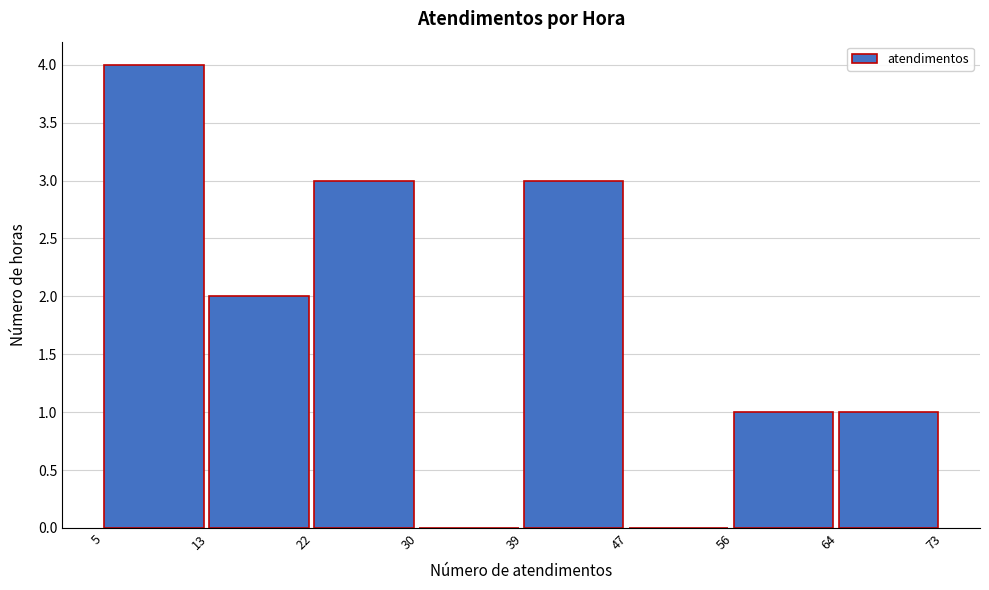

Reading left to right, transcribe this chart: for each bar, give the range it covers on the x-axis and its height. The values are not printed on the chart, so give them approximately, as read against the axis.

5 to 13: 4
13 to 22: 2
22 to 30: 3
30 to 39: 0
39 to 47: 3
47 to 56: 0
56 to 64: 1
64 to 73: 1